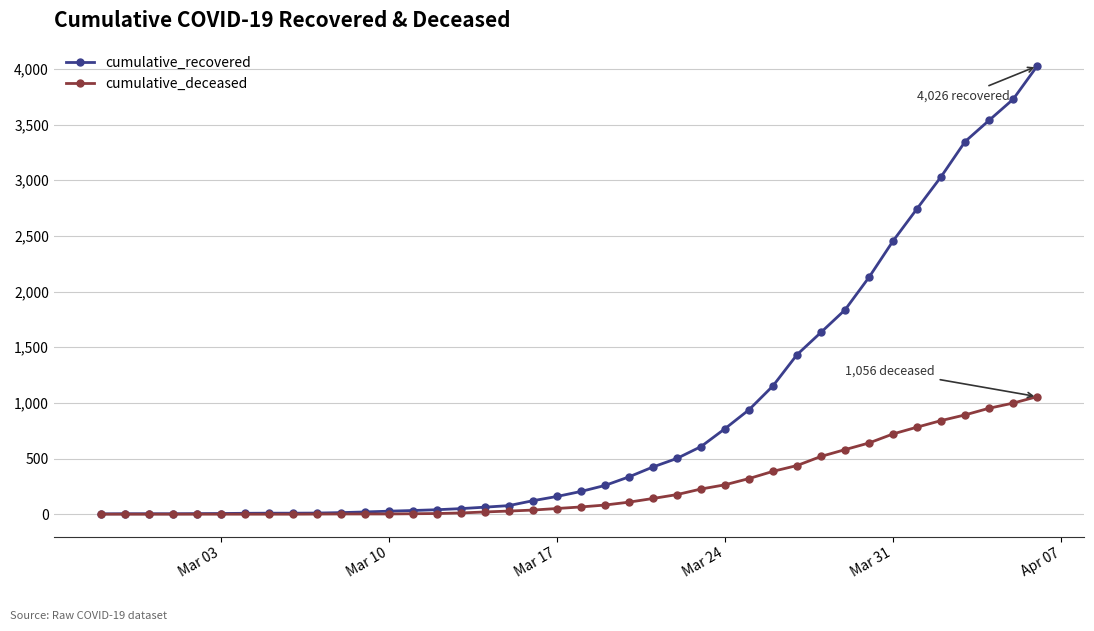

What is the value of the cumulative_deceased point at the 34th from the left?

721